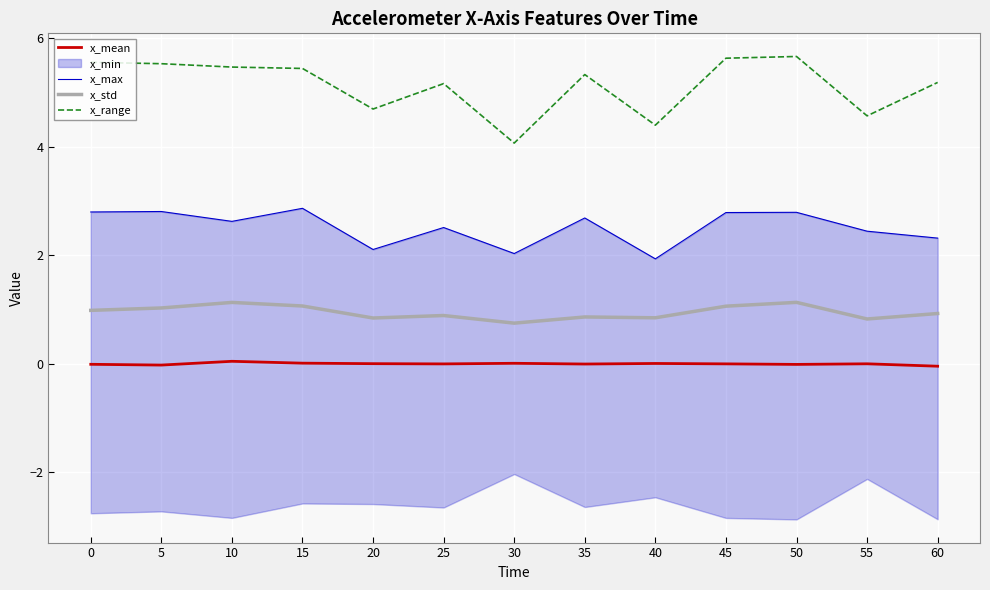

True or false: x_std and x_max intersect in this chart.

False